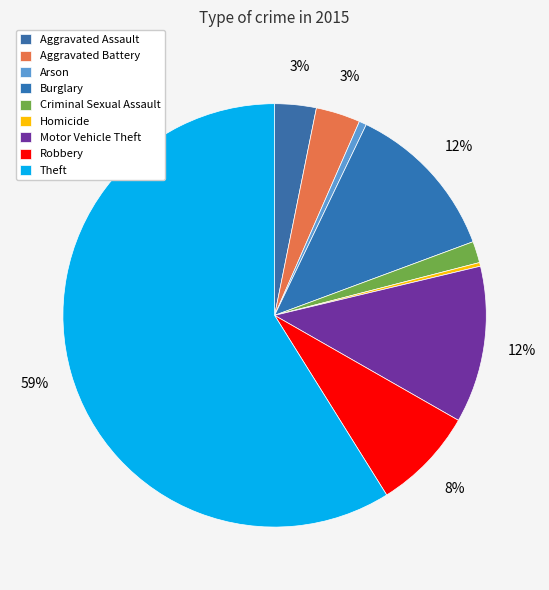

To the nearest percent, what portion does Burglary represent?

12%